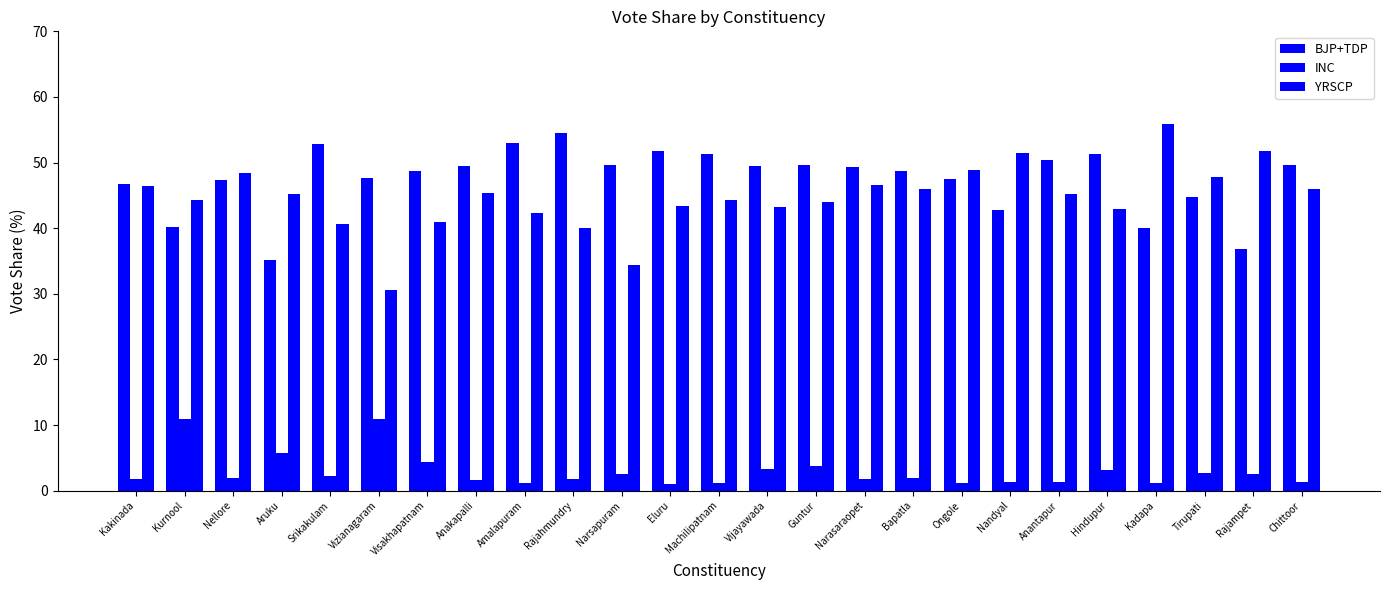

Between Vijayawada and Guntur, which series saw the biggest shift?

YRSCP